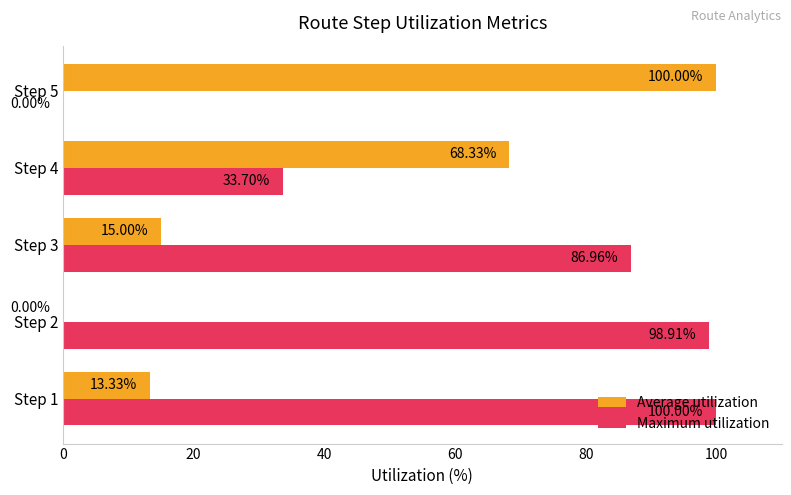

What is the total value across all series at Step 1?

113.3